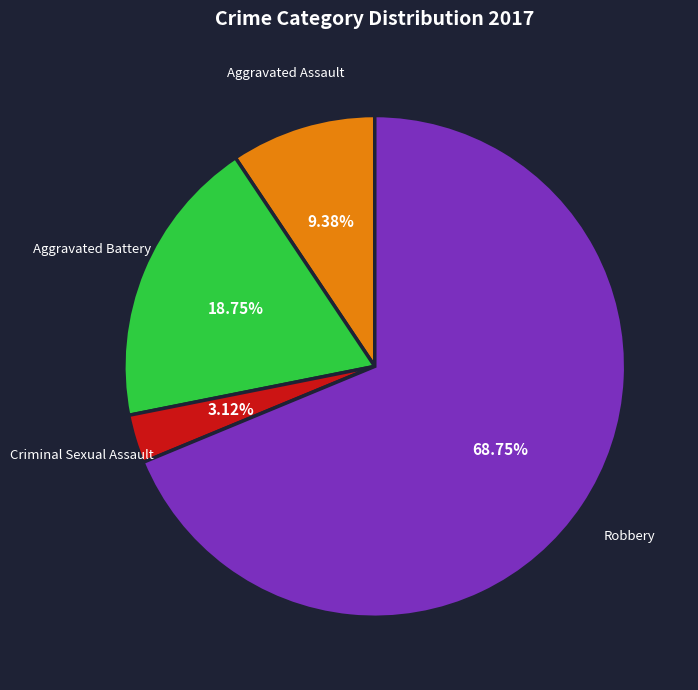

What is the ratio of the value at Aggravated Battery to the value at Robbery?

0.3